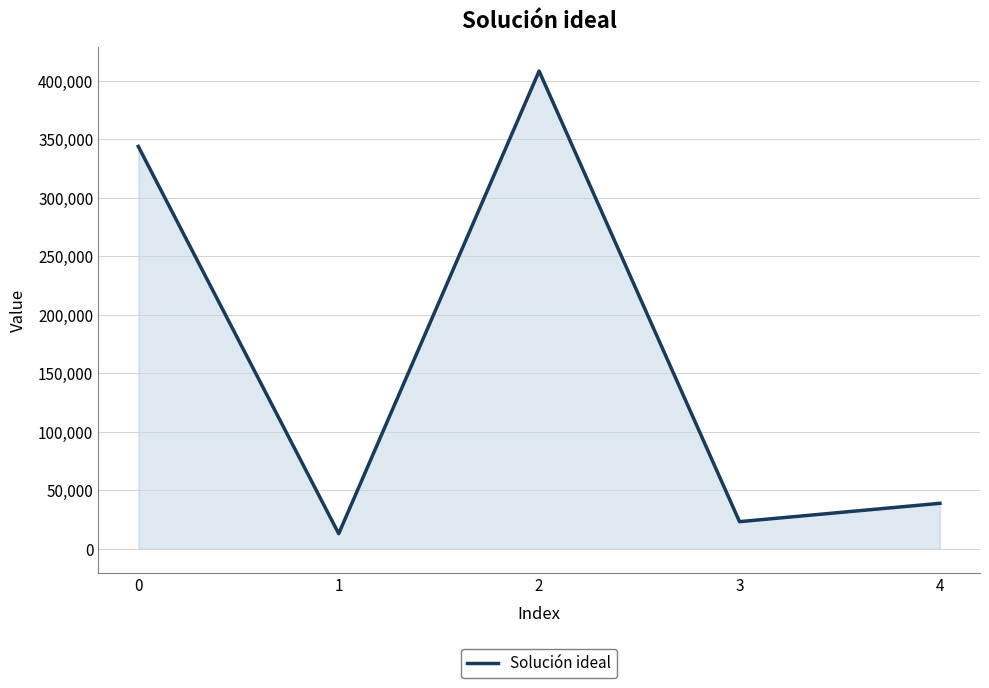

Which has a higher value, 1 or 3?

3